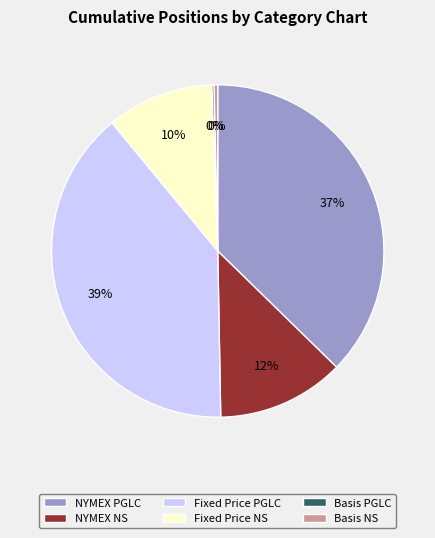

Is there a majority slice in this chart?

No